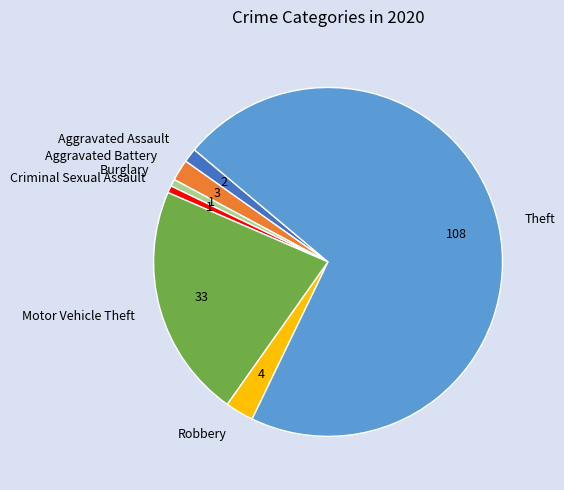

The Aggravated Battery slice represents 2% of the pie. True or false?

True